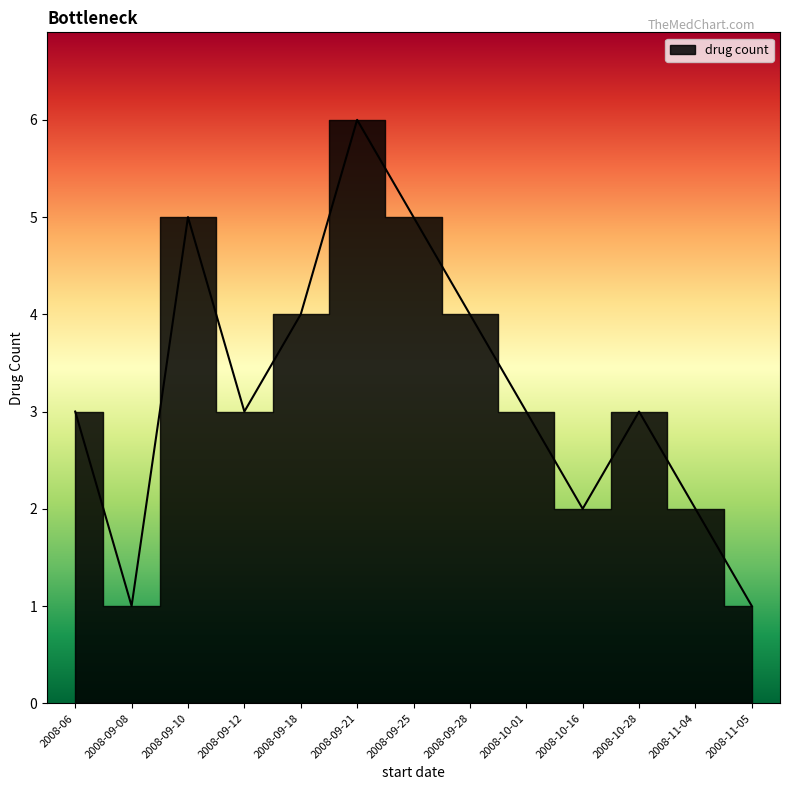

Read the value at 2008-09-18.

4